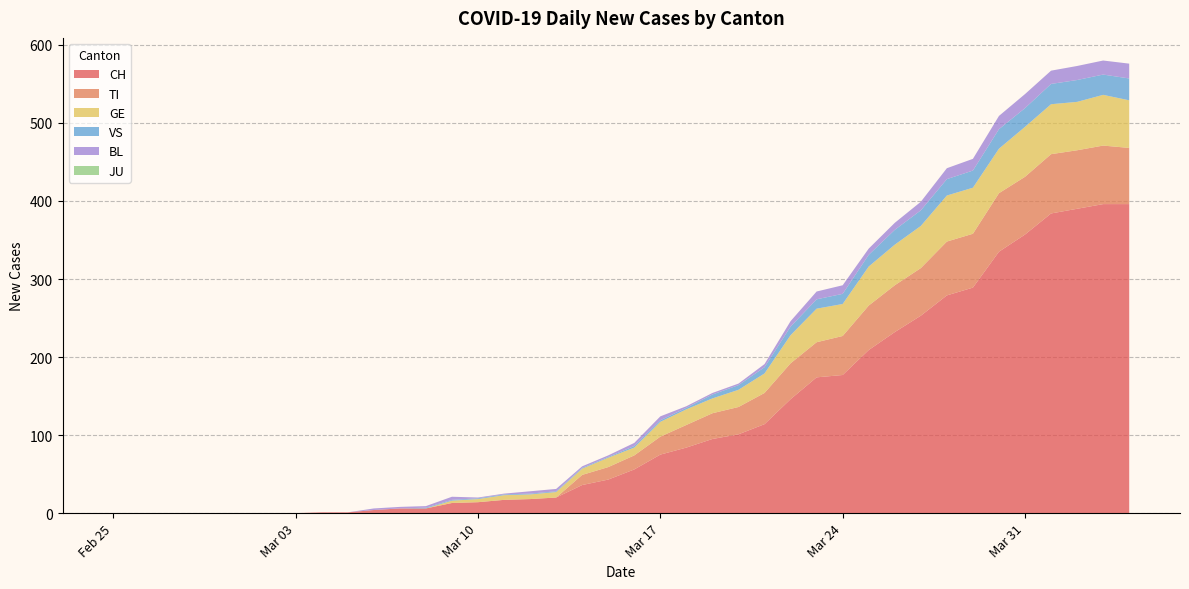

Reading left to right, what are all the values shown in this chart?

CH: 2020-02-25=0	2020-02-26=0	2020-02-27=0	2020-02-28=0	2020-02-29=0	2020-03-01=0	2020-03-02=0	2020-03-03=0	2020-03-04=1	2020-03-05=1	2020-03-06=4	2020-03-07=6	2020-03-08=6	2020-03-09=13	2020-03-10=14	2020-03-11=17	2020-03-12=18	2020-03-13=20	2020-03-14=36	2020-03-15=43	2020-03-16=56	2020-03-17=75	2020-03-18=84	2020-03-19=95	2020-03-20=101	2020-03-21=114	2020-03-22=146	2020-03-23=174	2020-03-24=177	2020-03-25=209	2020-03-26=232	2020-03-27=253	2020-03-28=279	2020-03-29=289	2020-03-30=335	2020-03-31=357	2020-04-01=384	2020-04-02=390	2020-04-03=396	2020-04-04=396
TI: 2020-02-25=0	2020-02-26=0	2020-02-27=0	2020-02-28=0	2020-02-29=0	2020-03-01=0	2020-03-02=0	2020-03-03=0	2020-03-04=0	2020-03-05=0	2020-03-06=0	2020-03-07=0	2020-03-08=0	2020-03-09=0	2020-03-10=0	2020-03-11=0	2020-03-12=0	2020-03-13=0	2020-03-14=13	2020-03-15=16	2020-03-16=18	2020-03-17=23	2020-03-18=29	2020-03-19=33	2020-03-20=35	2020-03-21=40	2020-03-22=46	2020-03-23=45	2020-03-24=50	2020-03-25=57	2020-03-26=60	2020-03-27=61	2020-03-28=69	2020-03-29=69	2020-03-30=75	2020-03-31=74	2020-04-01=76	2020-04-02=75	2020-04-03=75	2020-04-04=72
GE: 2020-02-25=0	2020-02-26=0	2020-02-27=0	2020-02-28=0	2020-02-29=0	2020-03-01=0	2020-03-02=0	2020-03-03=0	2020-03-04=0	2020-03-05=0	2020-03-06=0	2020-03-07=0	2020-03-08=0	2020-03-09=3	2020-03-10=4	2020-03-11=6	2020-03-12=6	2020-03-13=7	2020-03-14=8	2020-03-15=12	2020-03-16=10	2020-03-17=19	2020-03-18=20	2020-03-19=19	2020-03-20=22	2020-03-21=25	2020-03-22=36	2020-03-23=43	2020-03-24=41	2020-03-25=50	2020-03-26=52	2020-03-27=54	2020-03-28=59	2020-03-29=59	2020-03-30=57	2020-03-31=64	2020-04-01=64	2020-04-02=62	2020-04-03=65	2020-04-04=61
JU: 2020-02-25=0	2020-02-26=0	2020-02-27=0	2020-02-28=0	2020-02-29=0	2020-03-01=0	2020-03-02=0	2020-03-03=0	2020-03-04=0	2020-03-05=0	2020-03-06=0	2020-03-07=0	2020-03-08=0	2020-03-09=0	2020-03-10=0	2020-03-11=0	2020-03-12=0	2020-03-13=0	2020-03-14=0	2020-03-15=0	2020-03-16=0	2020-03-17=0	2020-03-18=0	2020-03-19=0	2020-03-20=0	2020-03-21=0	2020-03-22=0	2020-03-23=0	2020-03-24=0	2020-03-25=0	2020-03-26=0	2020-03-27=0	2020-03-28=0	2020-03-29=0	2020-03-30=0	2020-03-31=0	2020-04-01=0	2020-04-02=0	2020-04-03=0	2020-04-04=0
VS: 2020-02-25=0	2020-02-26=0	2020-02-27=0	2020-02-28=0	2020-02-29=0	2020-03-01=0	2020-03-02=0	2020-03-03=0	2020-03-04=0	2020-03-05=0	2020-03-06=0	2020-03-07=0	2020-03-08=1	2020-03-09=1	2020-03-10=1	2020-03-11=1	2020-03-12=1	2020-03-13=1	2020-03-14=1	2020-03-15=1	2020-03-16=2	2020-03-17=2	2020-03-18=2	2020-03-19=5	2020-03-20=6	2020-03-21=8	2020-03-22=11	2020-03-23=12	2020-03-24=13	2020-03-25=15	2020-03-26=19	2020-03-27=20	2020-03-28=21	2020-03-29=22	2020-03-30=25	2020-03-31=24	2020-04-01=26	2020-04-02=28	2020-04-03=26	2020-04-04=28
BL: 2020-02-25=0	2020-02-26=0	2020-02-27=0	2020-02-28=0	2020-02-29=0	2020-03-01=0	2020-03-02=0	2020-03-03=0	2020-03-04=0	2020-03-05=0	2020-03-06=2	2020-03-07=2	2020-03-08=2	2020-03-09=4	2020-03-10=1	2020-03-11=1	2020-03-12=3	2020-03-13=3	2020-03-14=2	2020-03-15=2	2020-03-16=4	2020-03-17=5	2020-03-18=2	2020-03-19=2	2020-03-20=2	2020-03-21=4	2020-03-22=7	2020-03-23=10	2020-03-24=11	2020-03-25=8	2020-03-26=9	2020-03-27=11	2020-03-28=14	2020-03-29=15	2020-03-30=17	2020-03-31=18	2020-04-01=17	2020-04-02=18	2020-04-03=18	2020-04-04=19